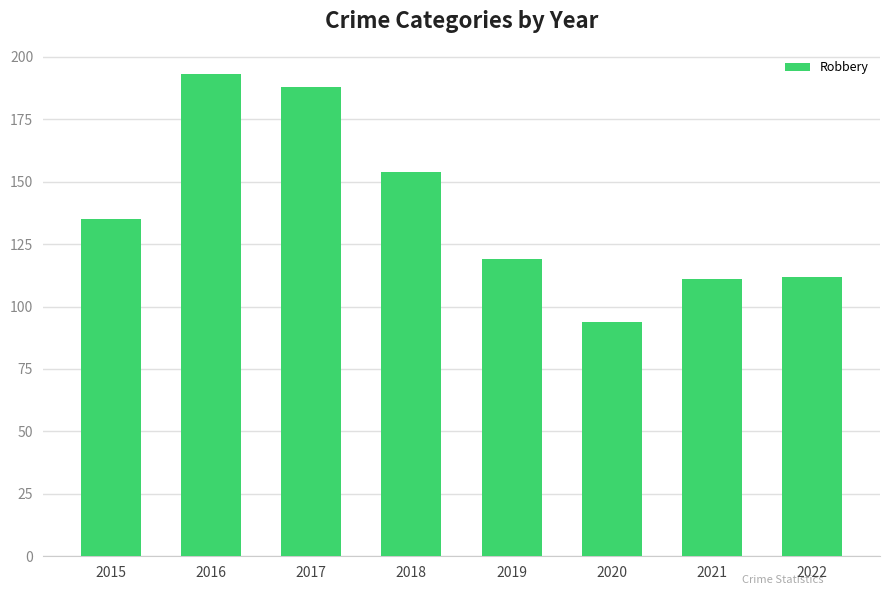

At which label is the value closest to 143?

2015